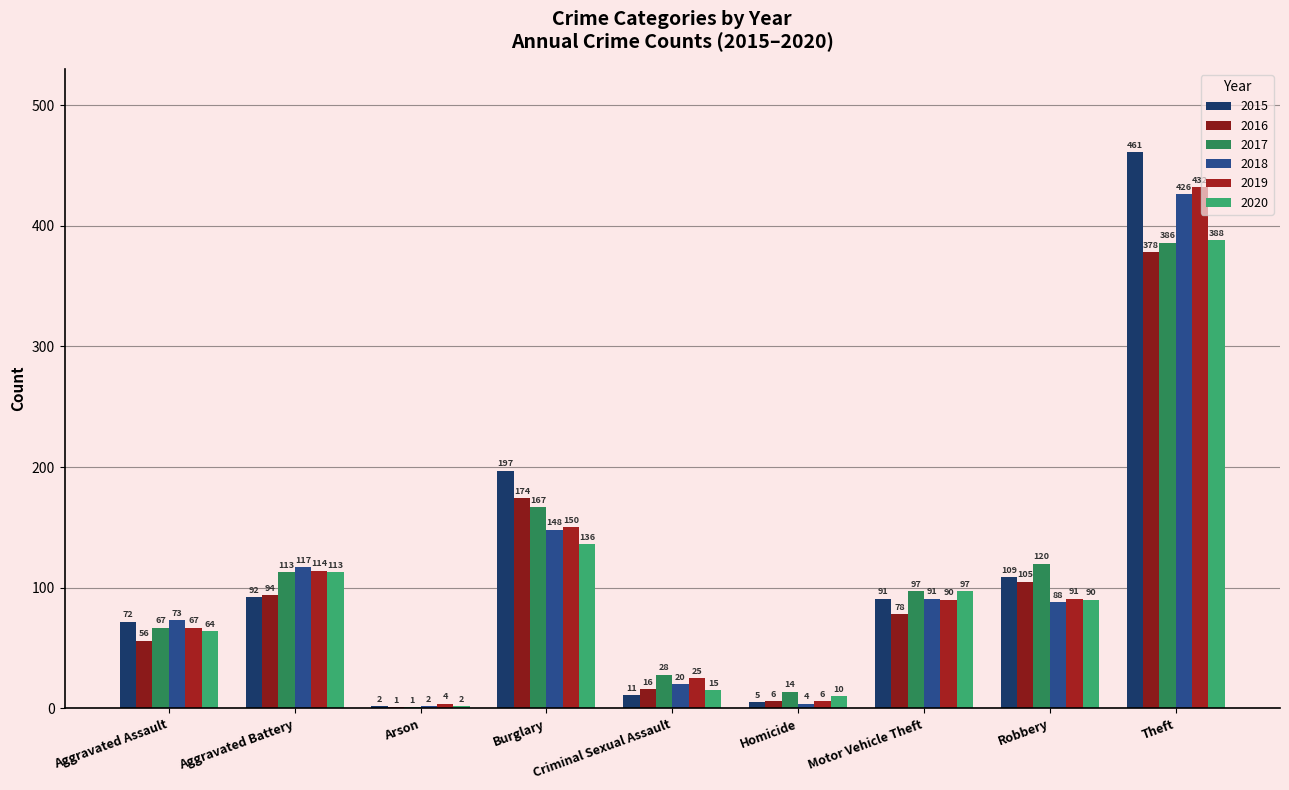

At which label does 2019 reach its peak?

Theft